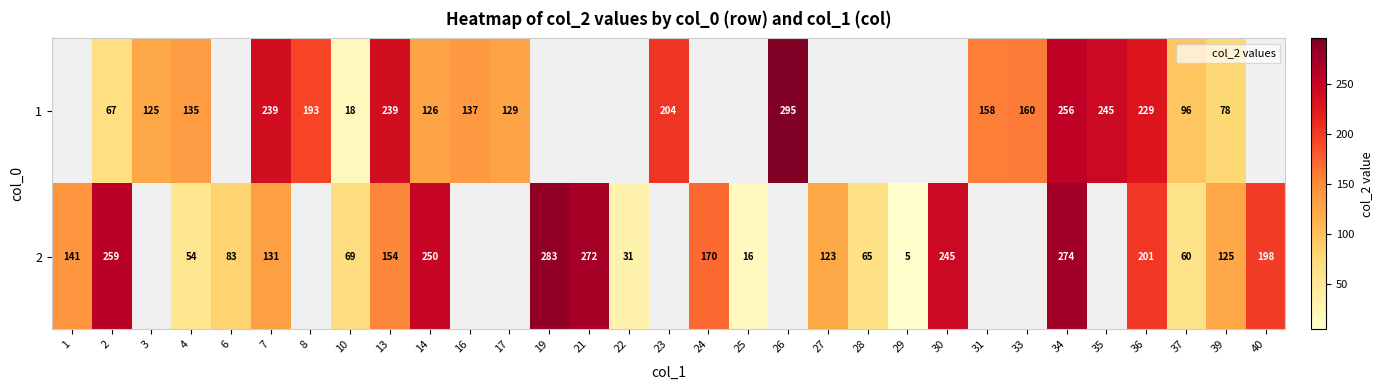

What is the difference between the 1 values at 10 and 34?

238